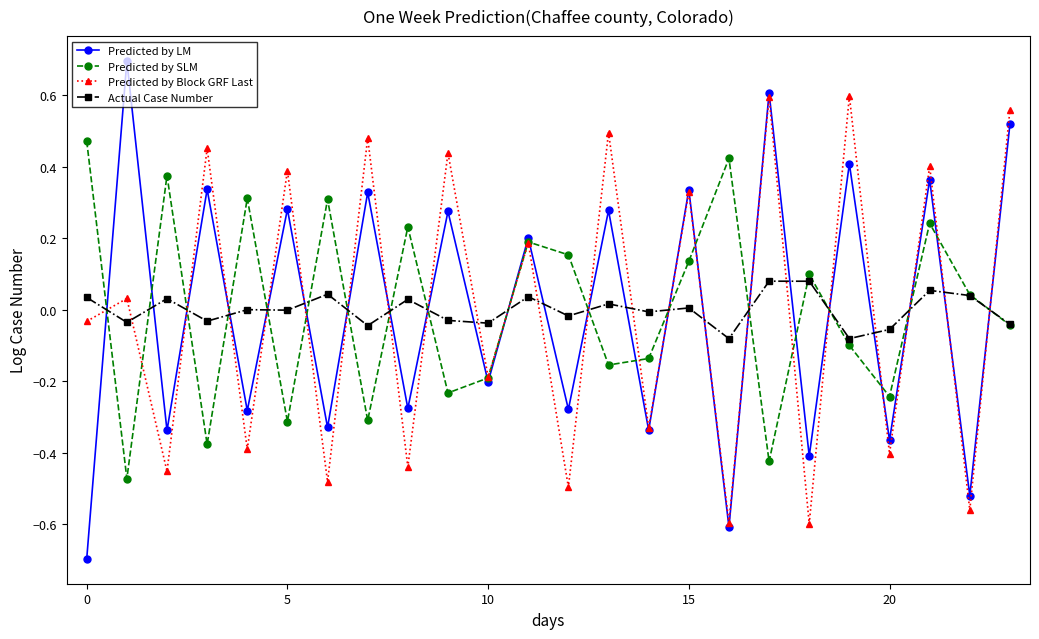

Rank the series by their maximum value, from lowest to highest.

Actual Case Number, Predicted by SLM, Predicted by Block GRF Last, Predicted by LM